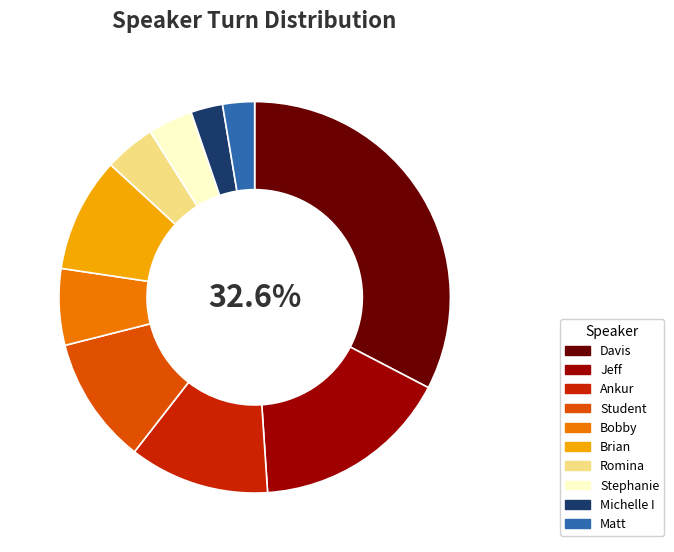

To the nearest percent, what portion does Bobby represent?

6%